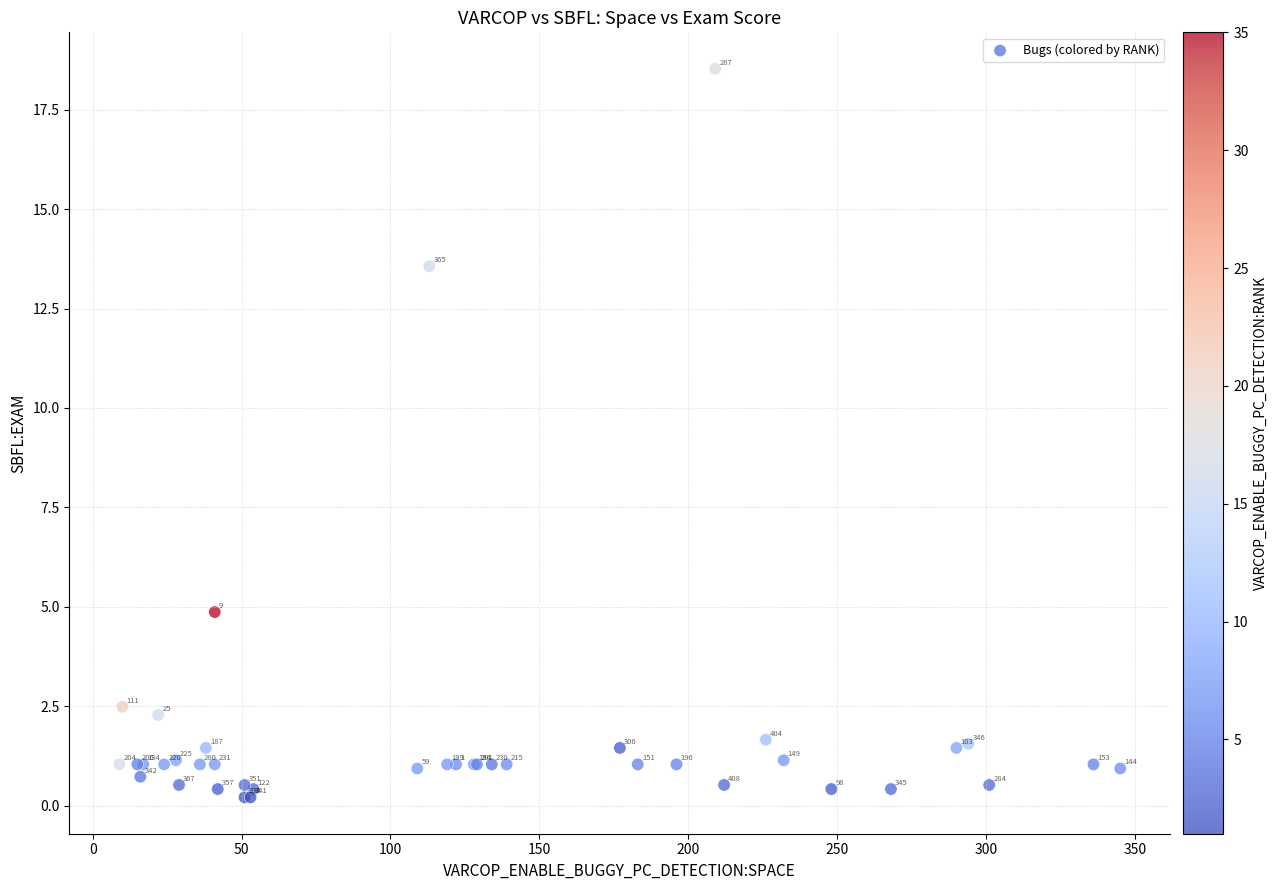

What Y value in the scatter plot is closest to 9?

4.9